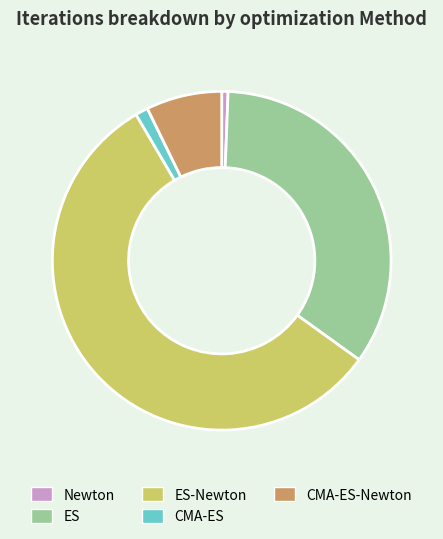

Which has a higher value, CMA-ES or ES-Newton?

ES-Newton